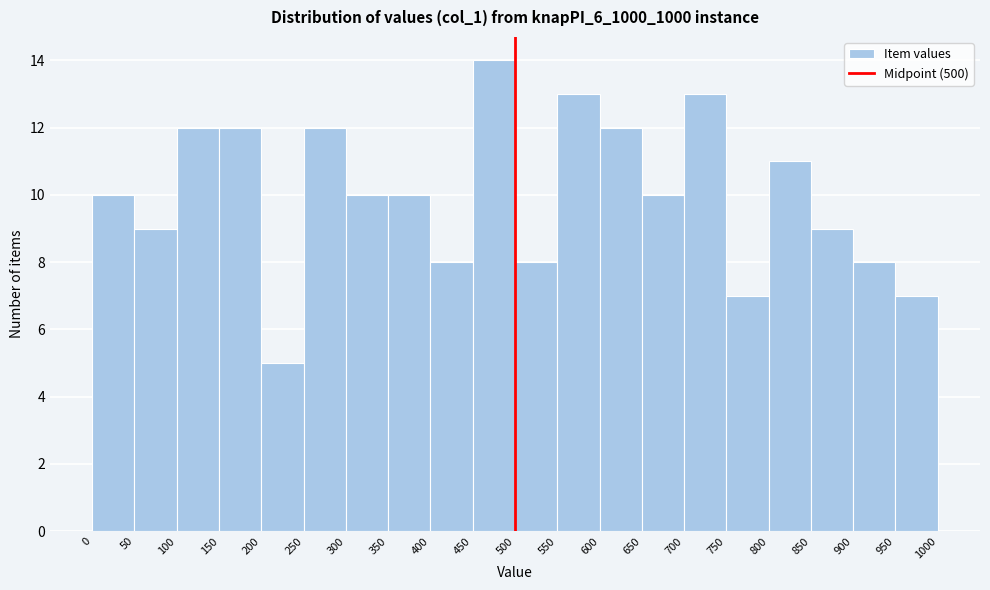

Reading left to right, transcribe this chart: for each bar, give the range it covers on the x-axis and its height. The values are not printed on the chart, so give them approximately, as read against the axis.

0 to 50: 10
50 to 100: 9
100 to 150: 12
150 to 200: 12
200 to 250: 5
250 to 300: 12
300 to 350: 10
350 to 400: 10
400 to 450: 8
450 to 500: 14
500 to 550: 8
550 to 600: 13
600 to 650: 12
650 to 700: 10
700 to 750: 13
750 to 800: 7
800 to 850: 11
850 to 900: 9
900 to 950: 8
950 to 1000: 7